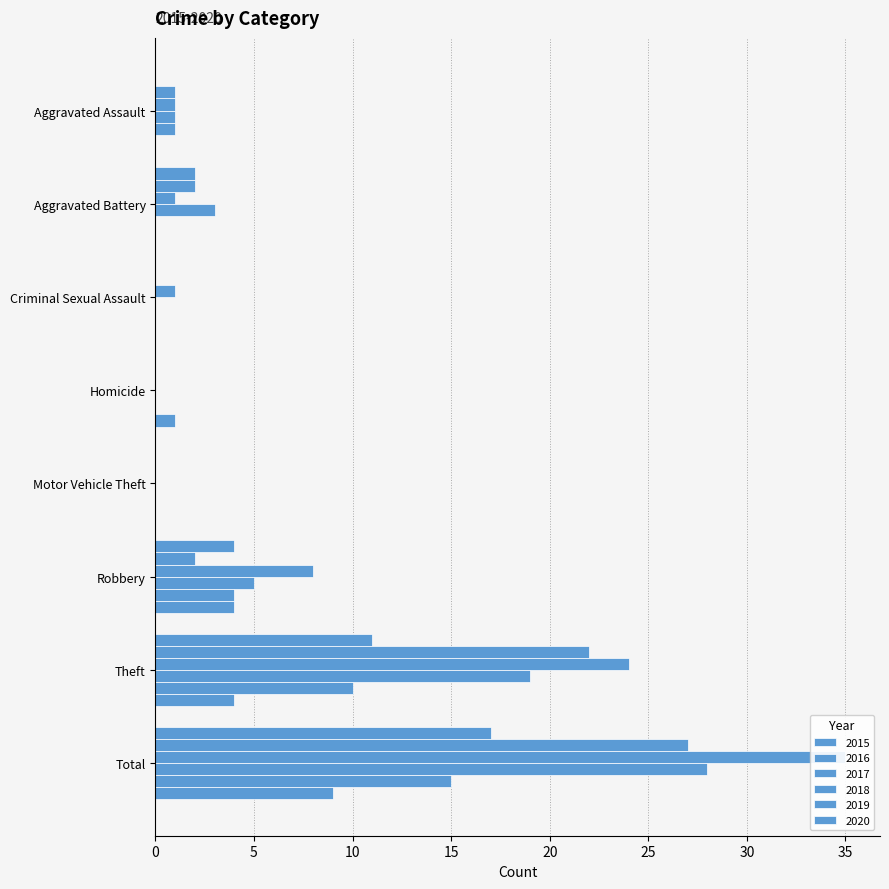

Between Aggravated Battery and Homicide, which series saw the biggest shift?

2018